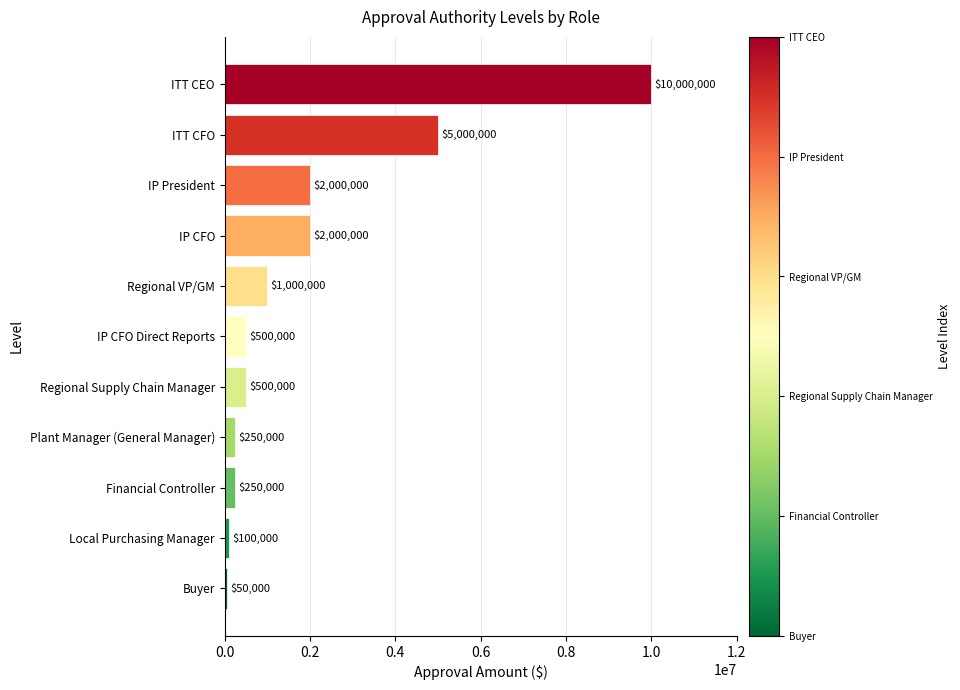

The chart shows a value of 2000000.0 at IP CFO. True or false?

True